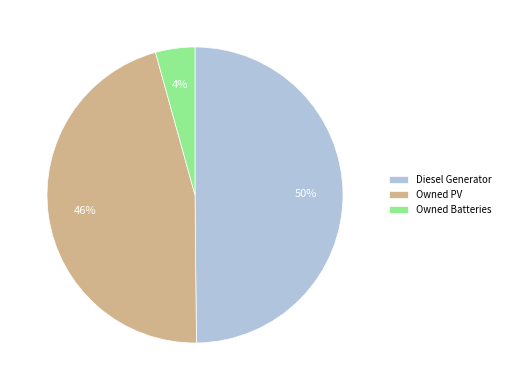

Which category has the biggest portion of the pie?

Diesel Generator